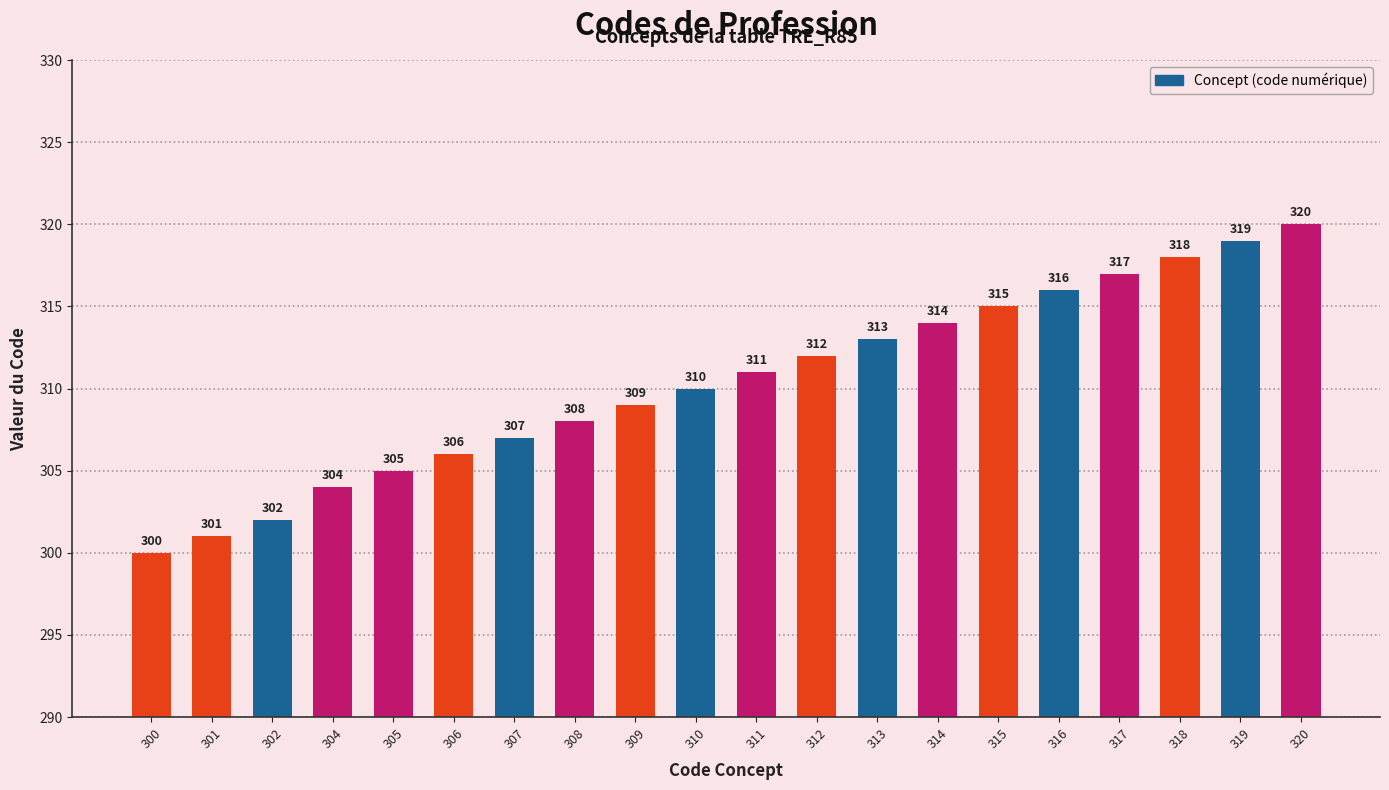

How many data points are less than 311?

10